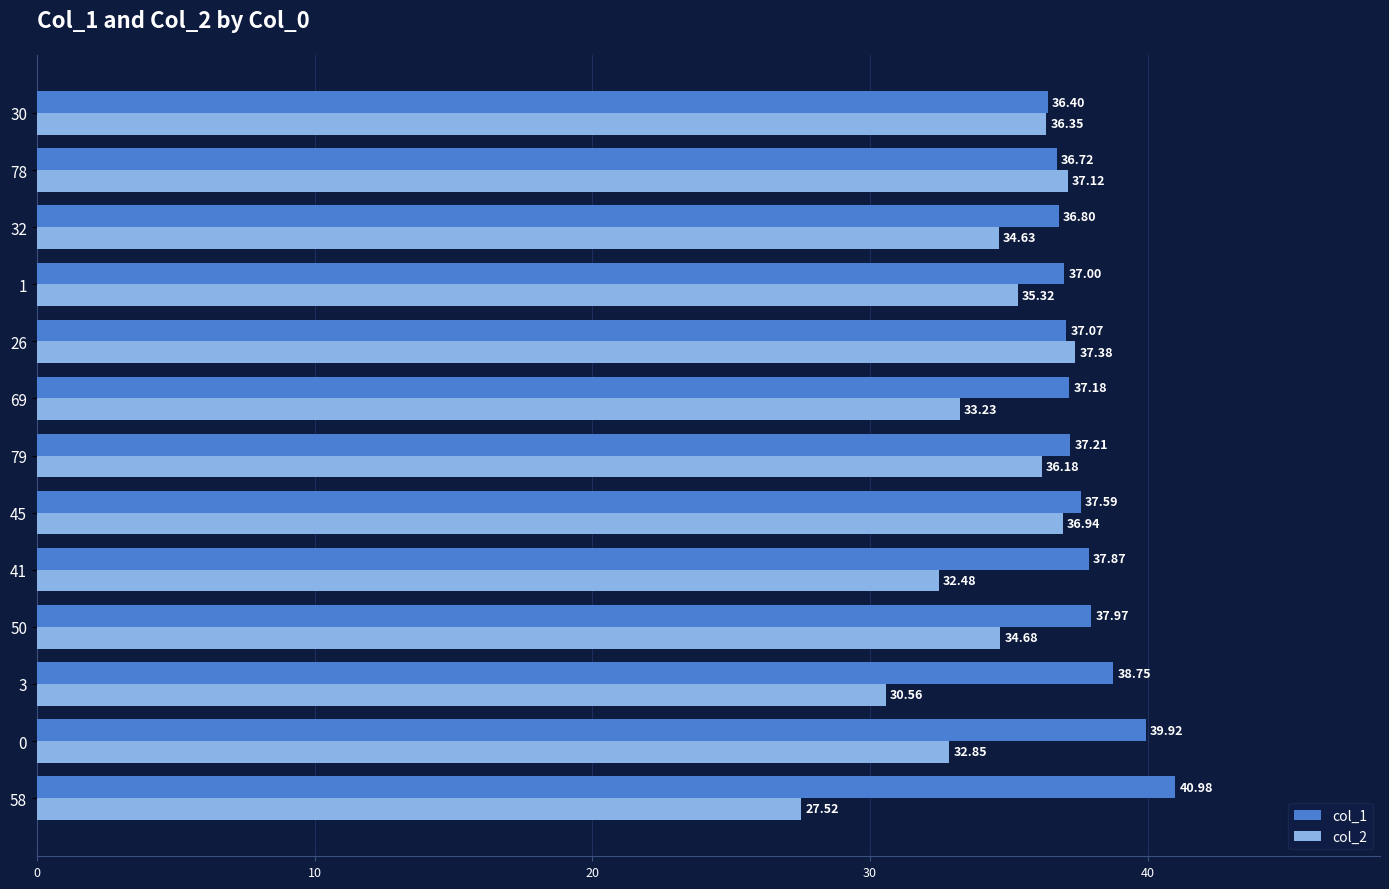

At which category is the sum across all series the highest?

45